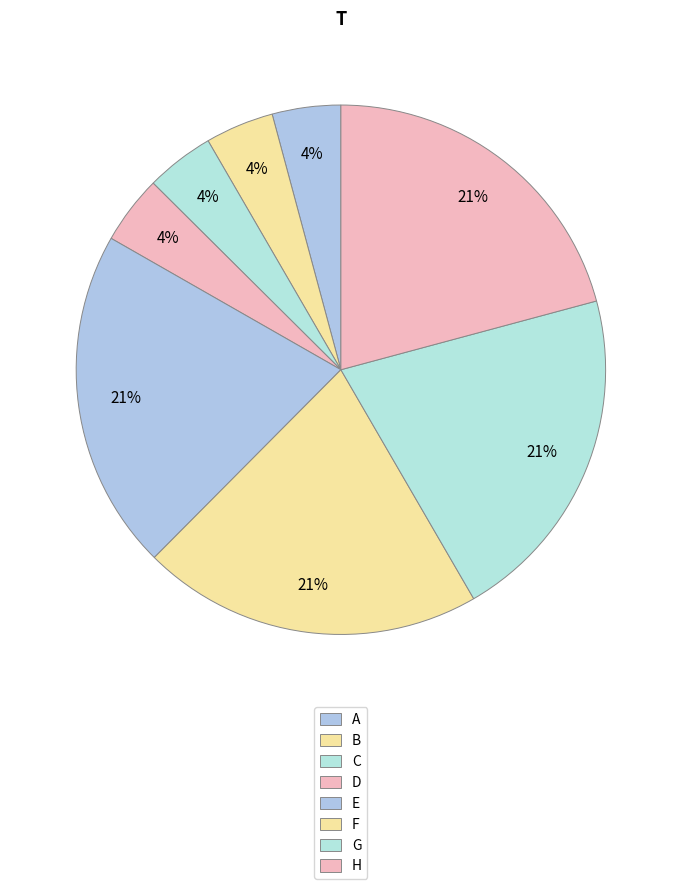

How many slices are in this pie chart?

8